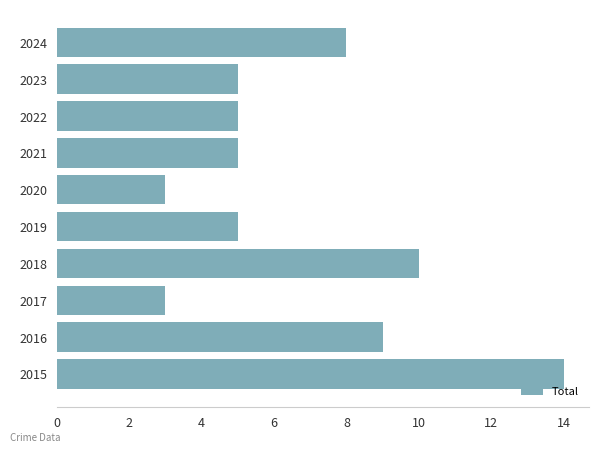

The value at 2023 is 8. True or false?

False